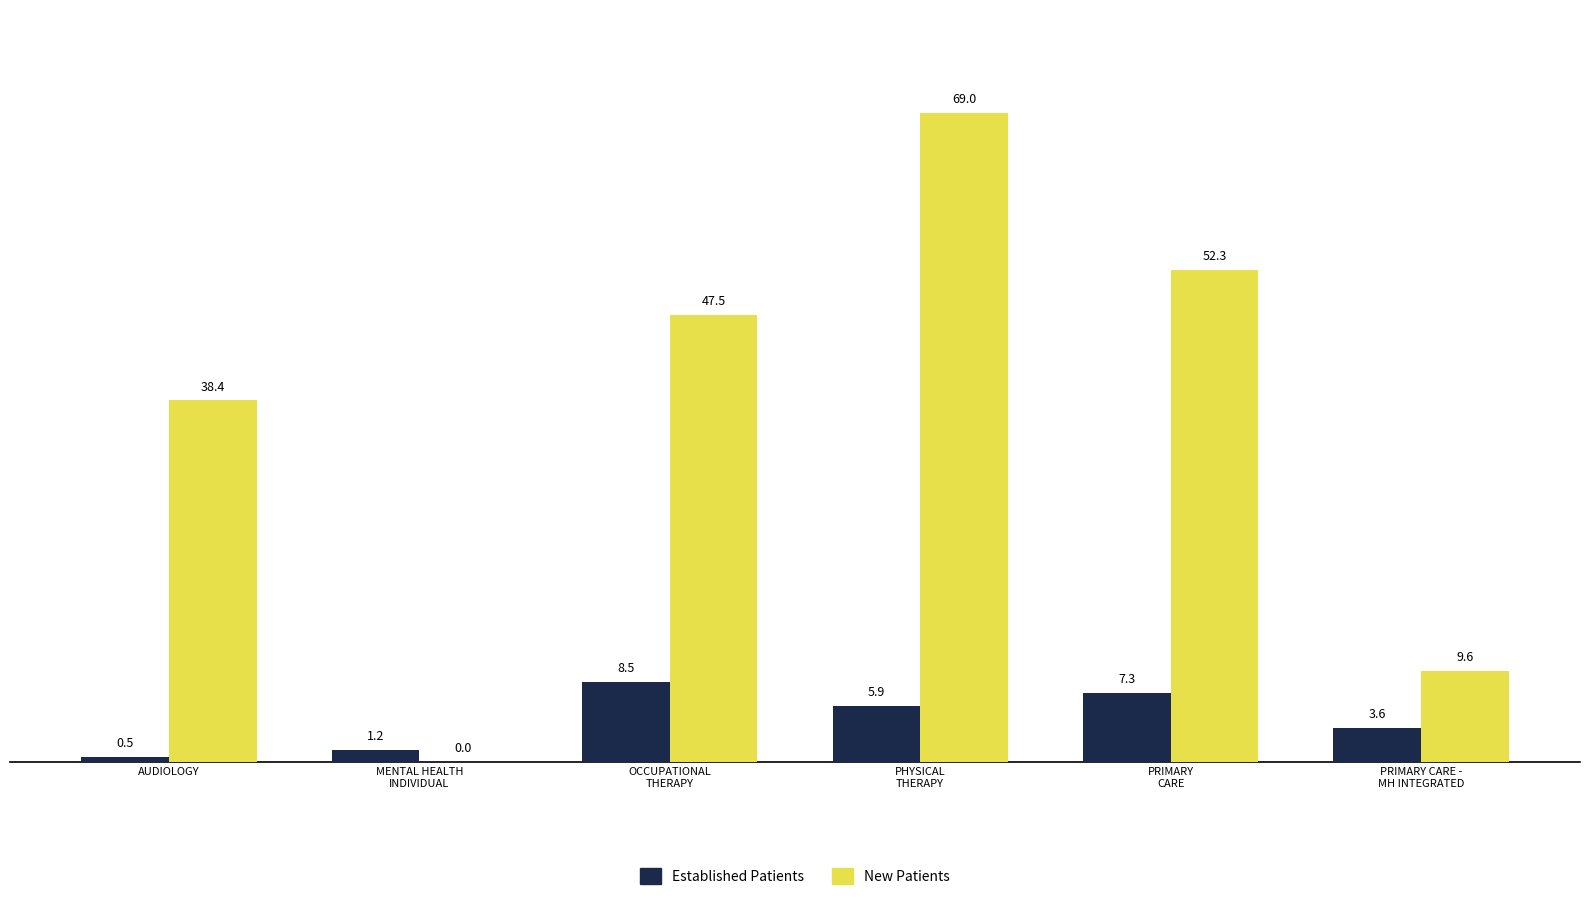

What is the maximum value shown in the chart?

69.0